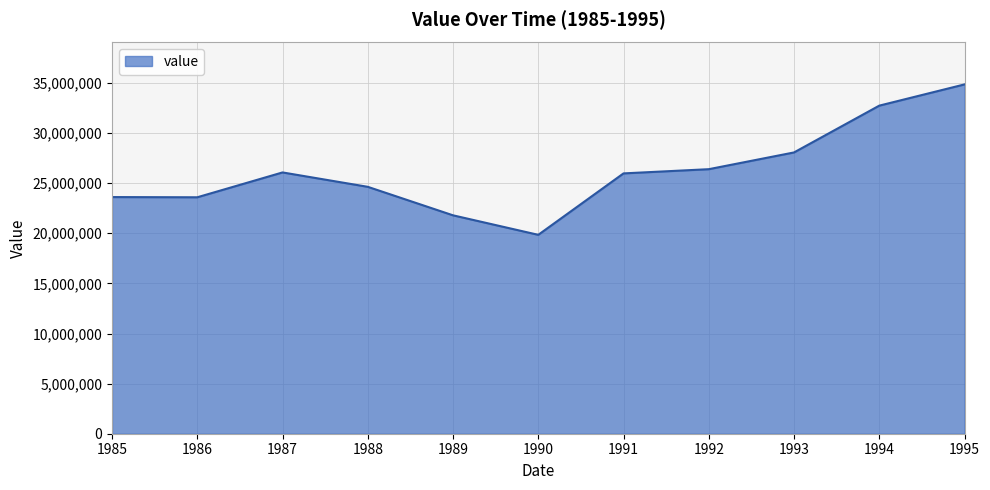

What is the minimum value shown in the chart?

19845303